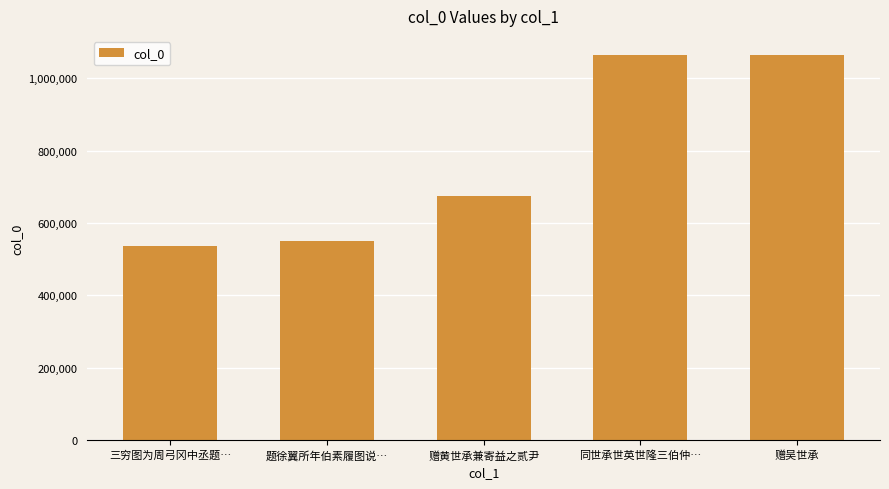

What is the label of the 1st bar from the left?

三穷图为周弓冈中丞题…